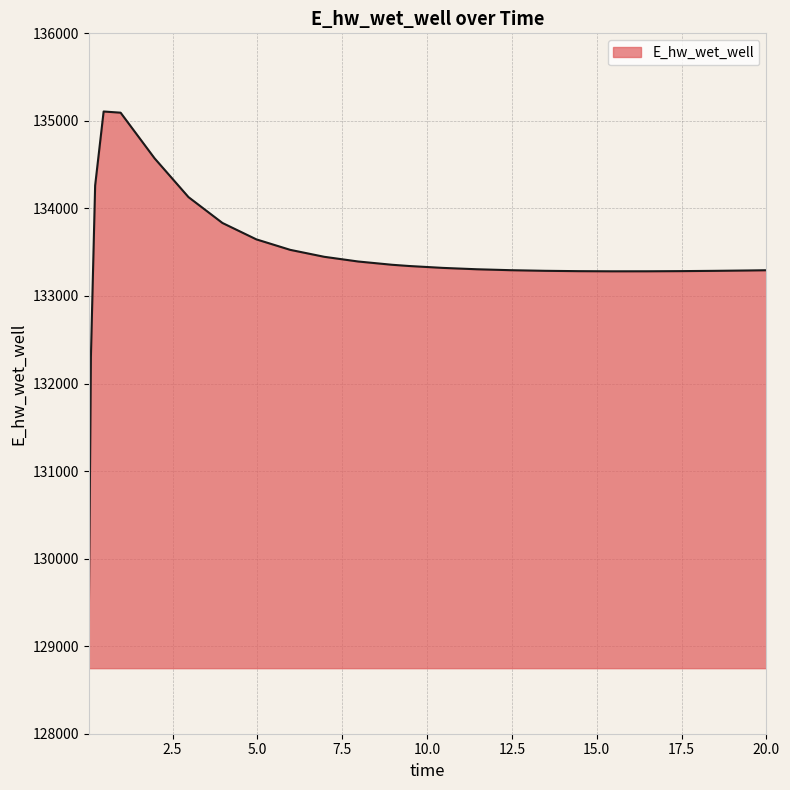

What is the minimum value shown in the chart?

129248.7